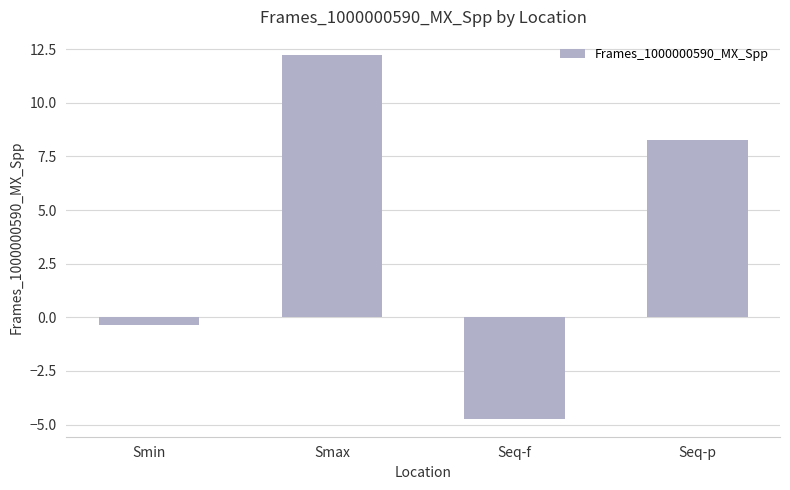

What is the smallest value displayed?

-4.7